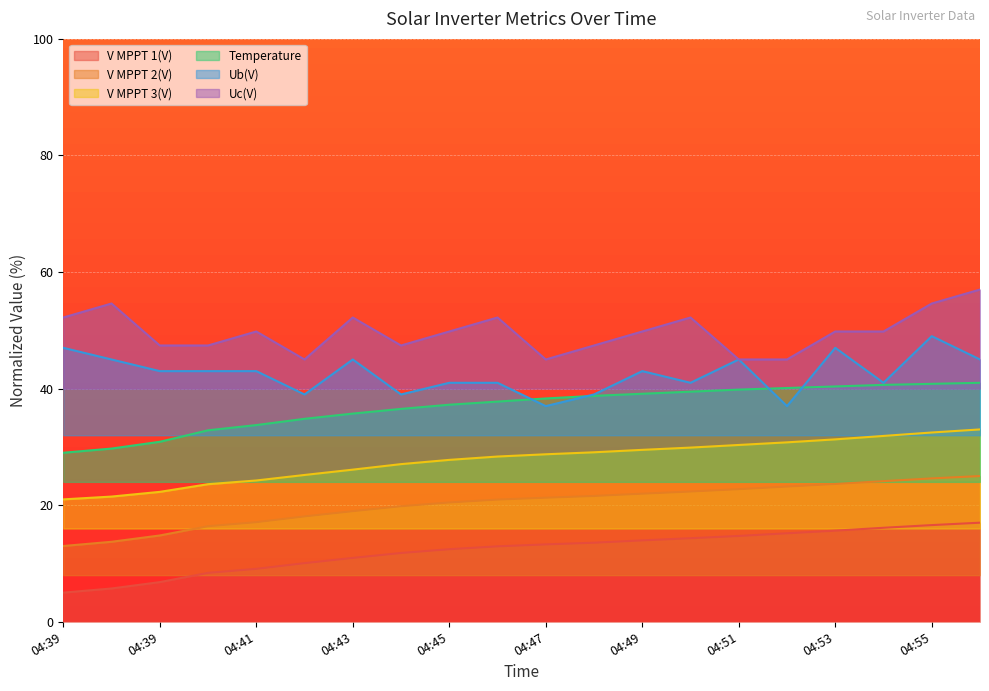

What is the value of the Uc(V) point at the 17th from the left?

49.8